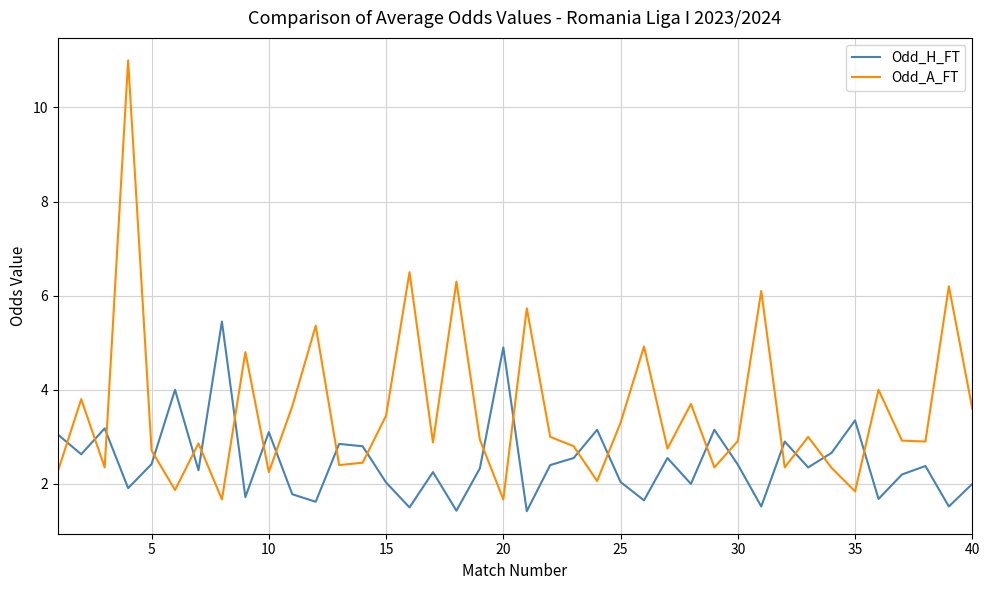

Which series has the largest total across all categories?

Odd_A_FT